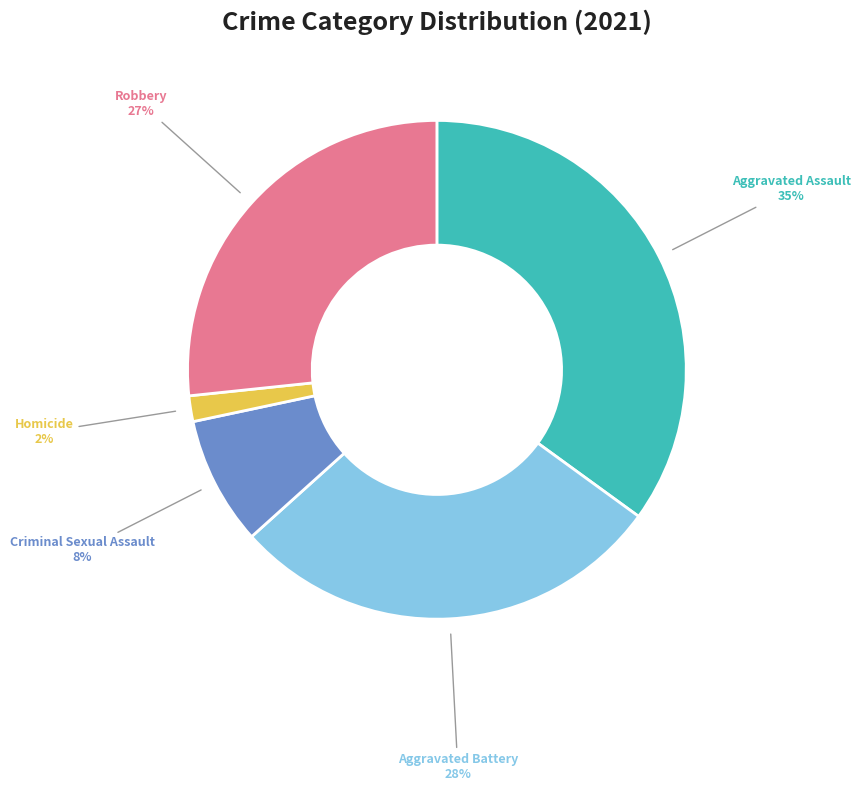

To the nearest percent, what is the average slice percentage?

20%